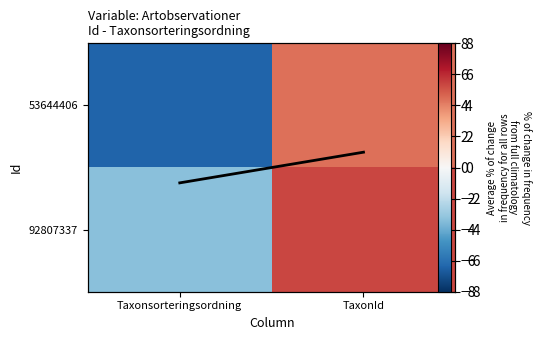

How many values in the 53644406 series are below 4?

1